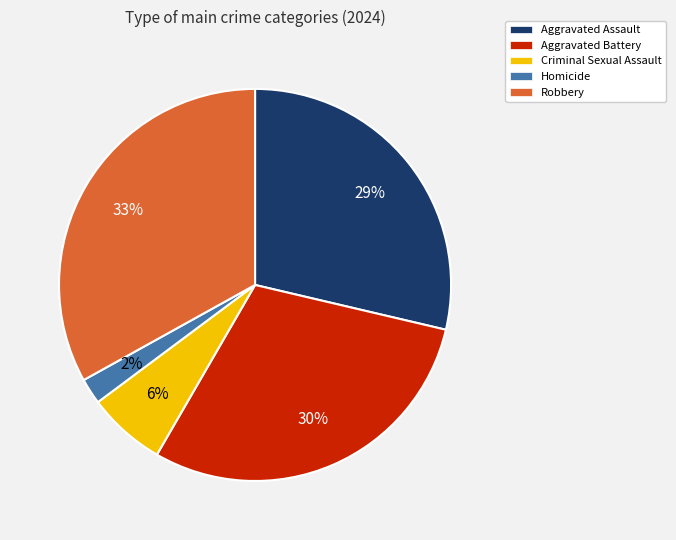

True or false: Aggravated Assault accounts for 29% of the total.

True